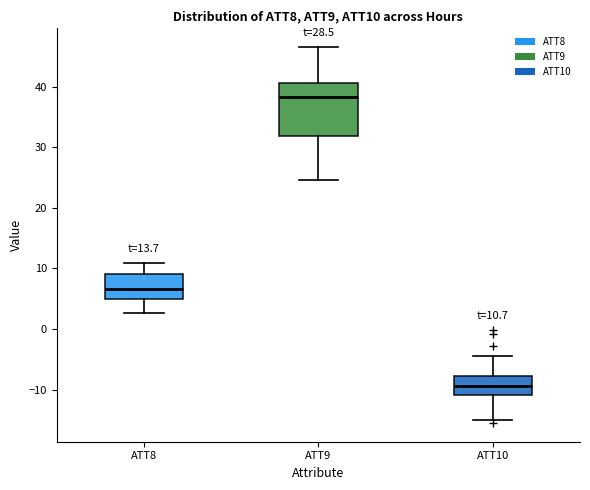

Which box is the tallest, from its lower edge to its upper edge?

ATT9